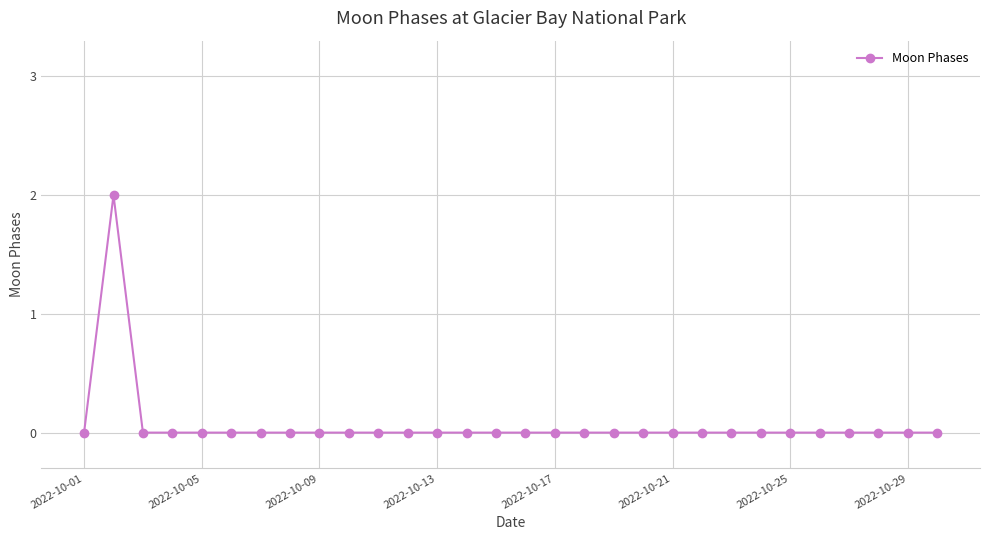

True or false: the data has more than 0 interior local peaks.

True